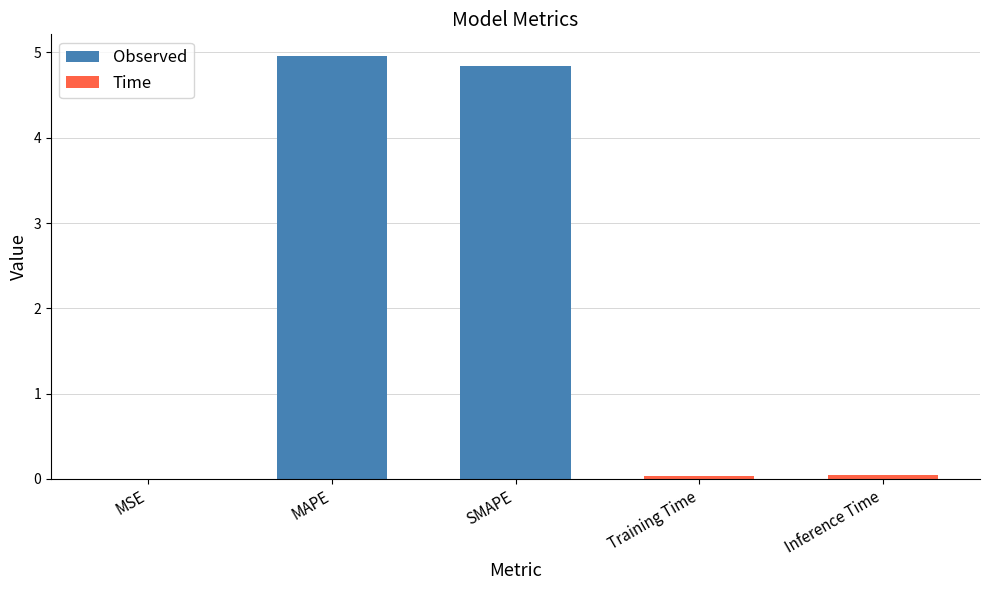

What is the average value?

2.0